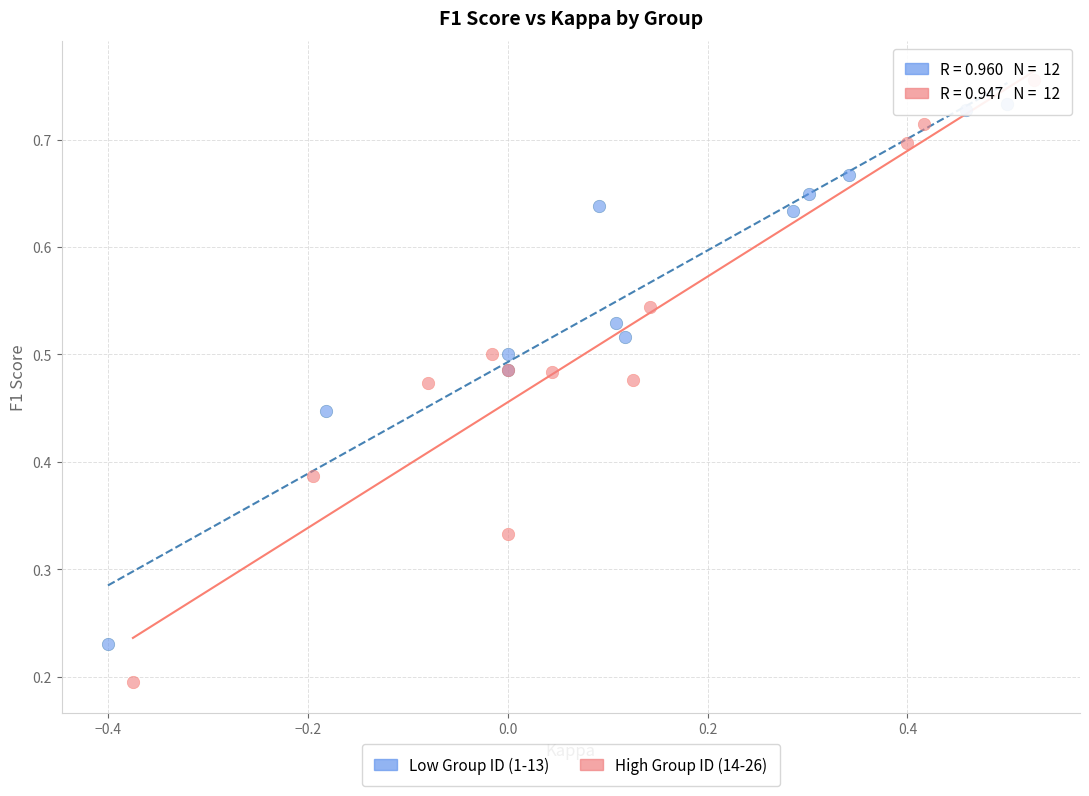

Which series contains the lowest Y value?

High Group ID (14-26)